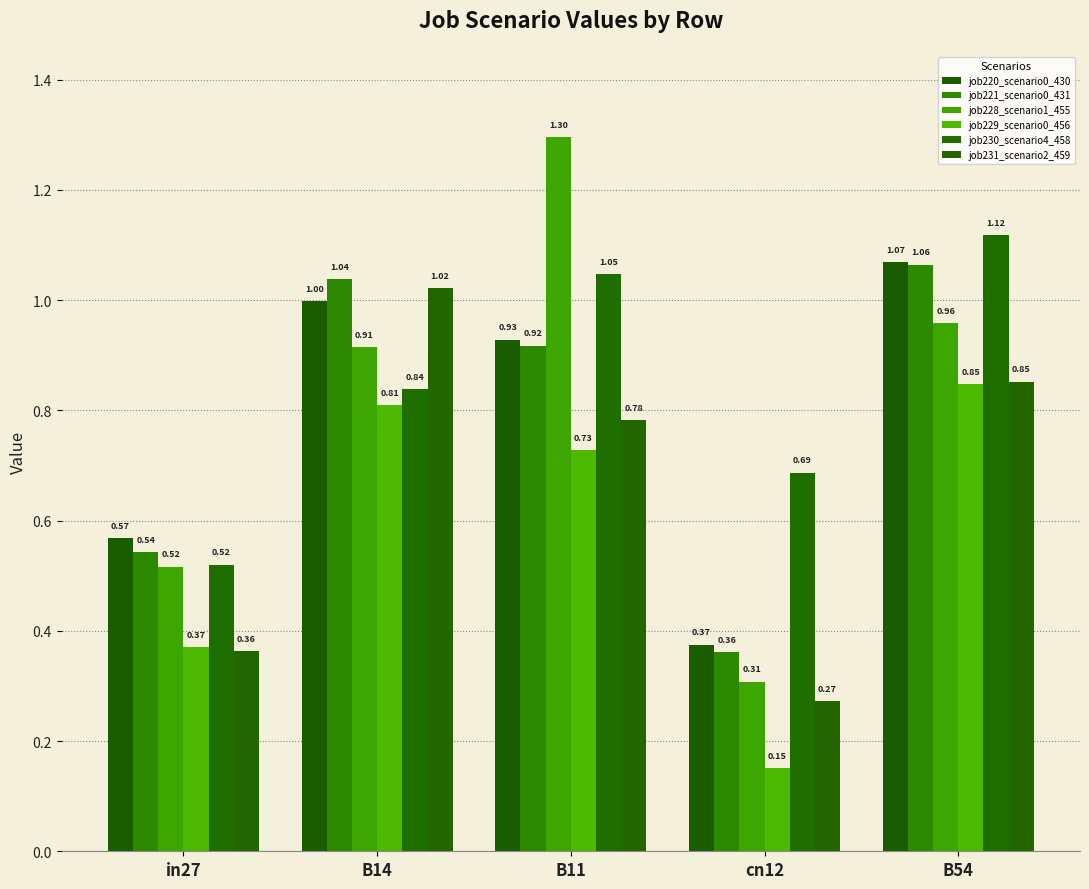

How many bars are there in each group?

6